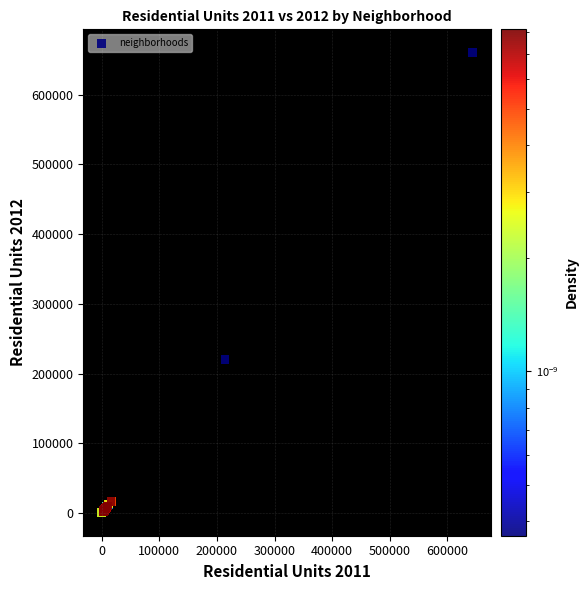

What Y value in the scatter plot is closest to 330621?

220526.2